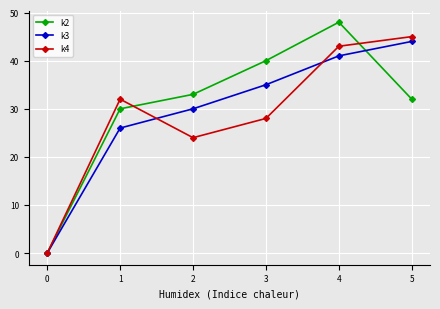

What is the difference between the k3 values at 4 and 1?

15